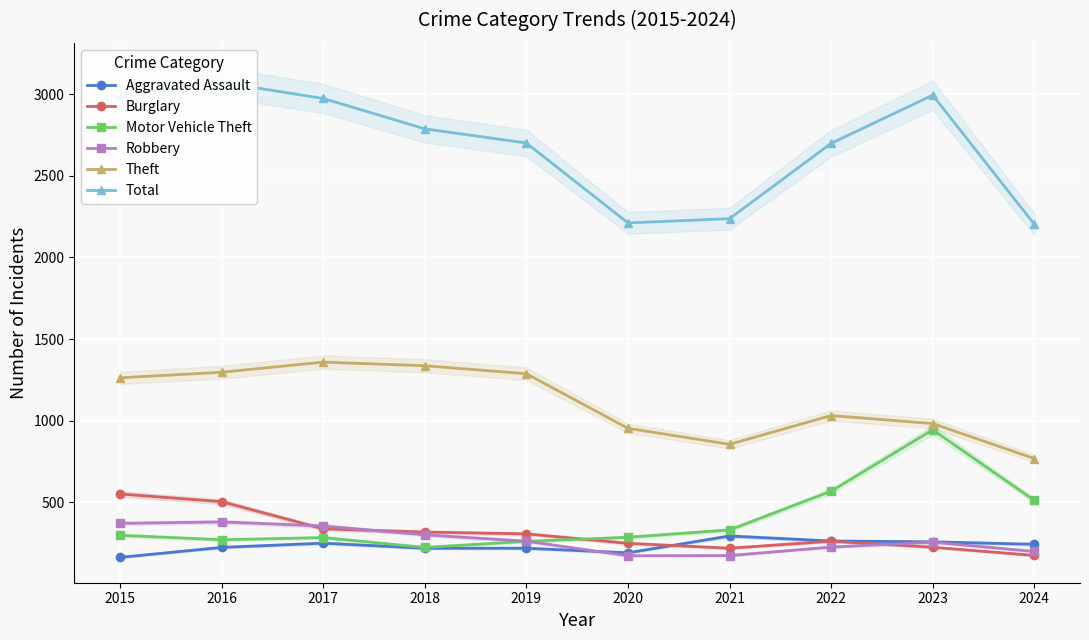

At which category is the sum across all series the highest?

2016